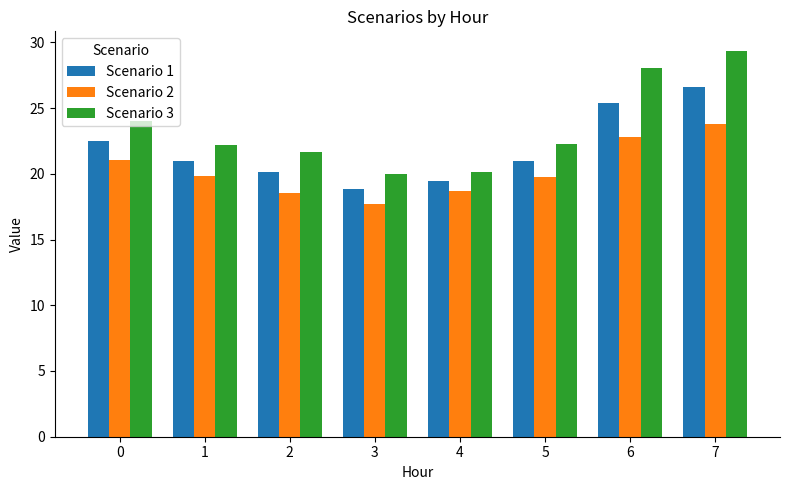

At 0, list the series in order from largest to smallest.

Scenario 3, Scenario 1, Scenario 2